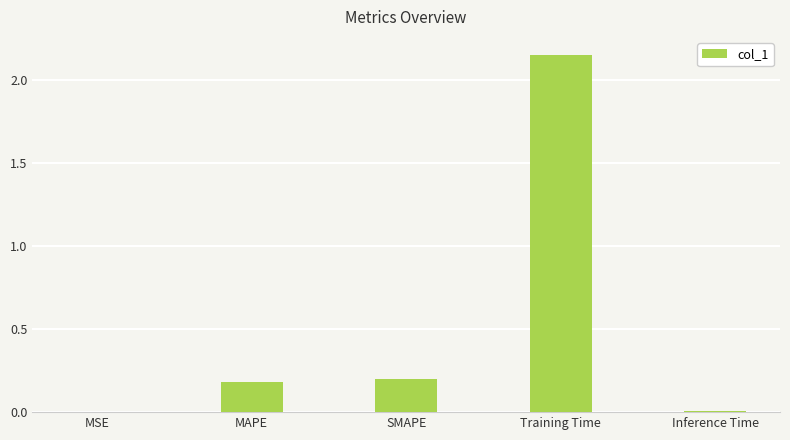

Between Training Time and SMAPE, which is larger?

Training Time